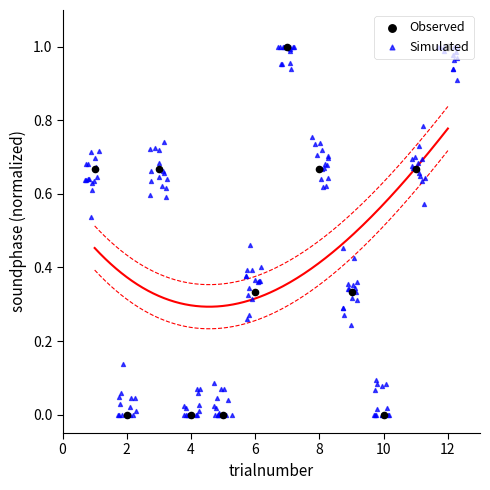

What is the change in value from 8 to 12?

+0.3